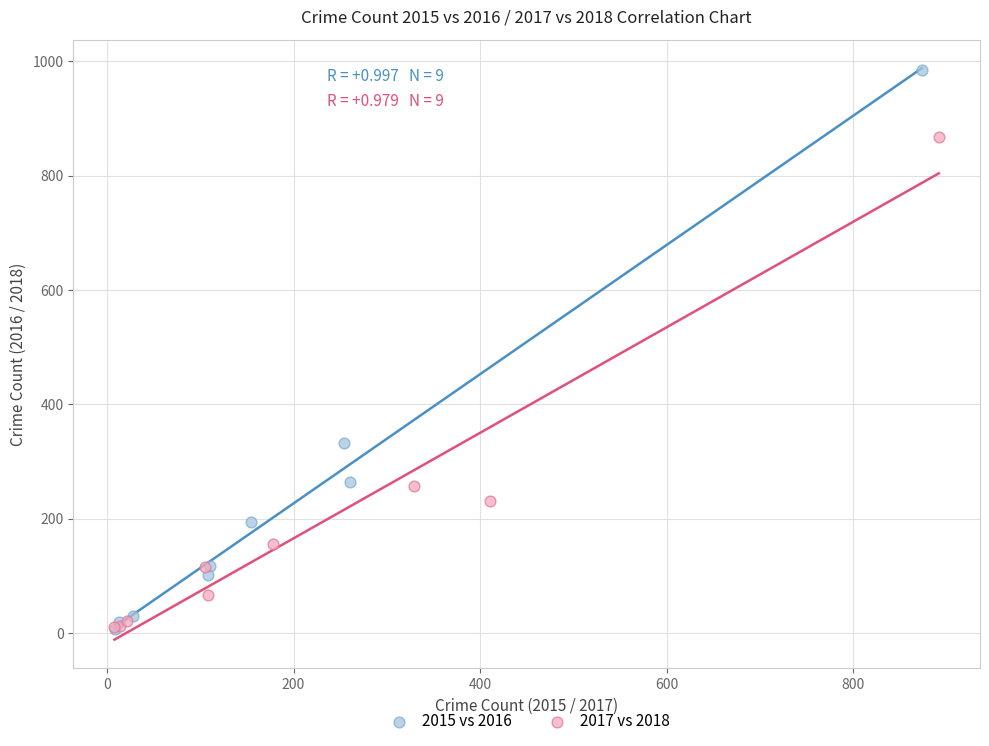

Which series has the widest spread of Y values?

2015 vs 2016